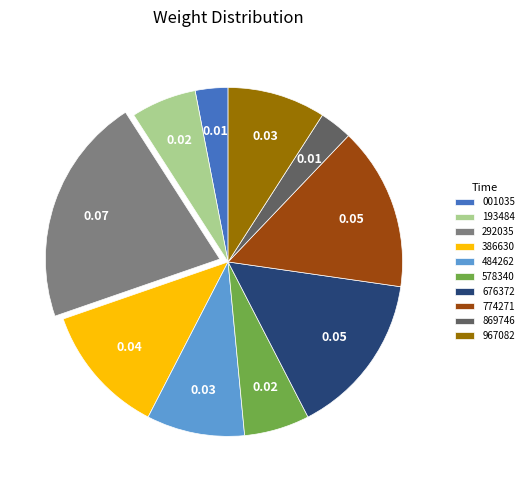

Does 869746 represent more than half of the total?

No